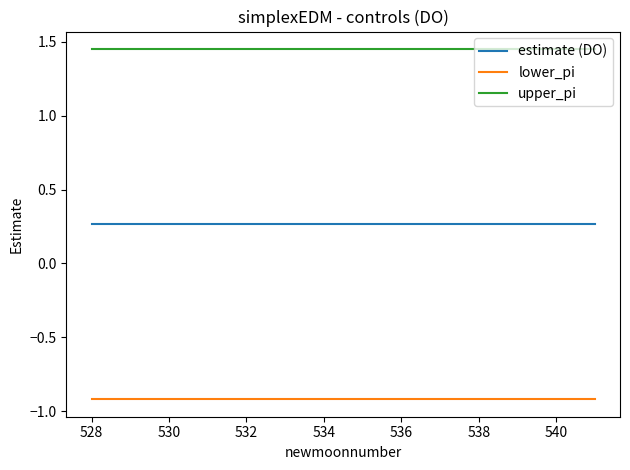

Which series has the largest total across all categories?

upper_pi